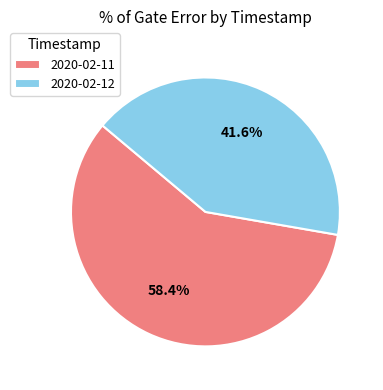

To the nearest percent, what is the difference between the largest and smallest slice percentages?

17%